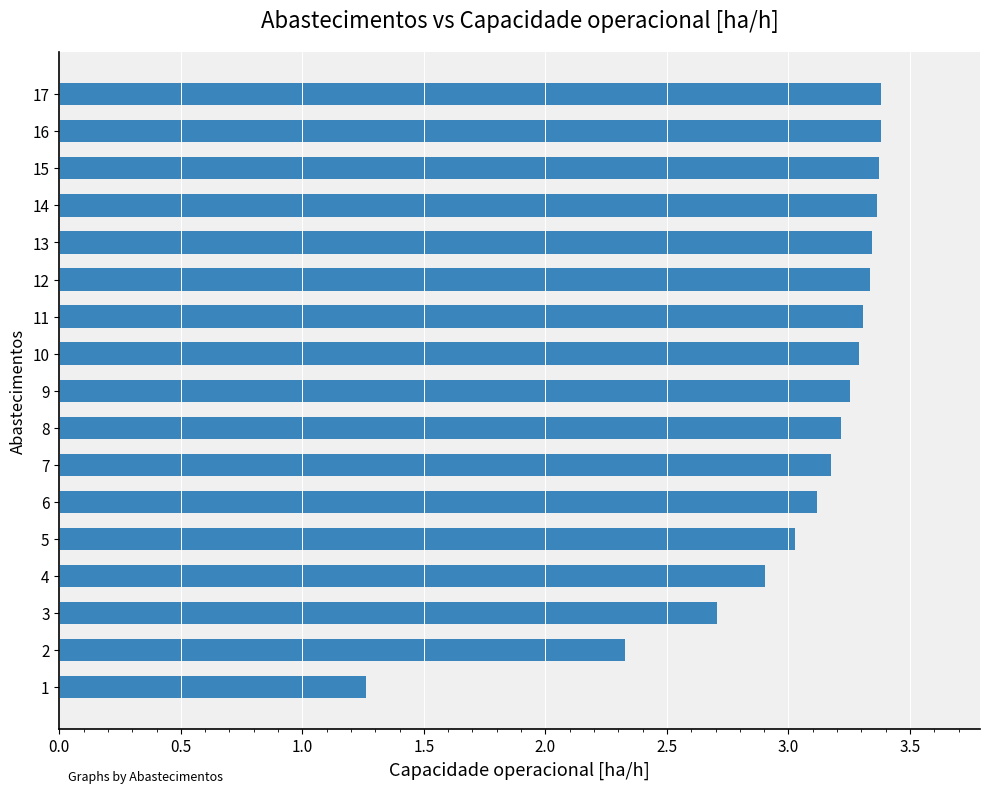

What is the difference between the maximum and minimum values?

2.1